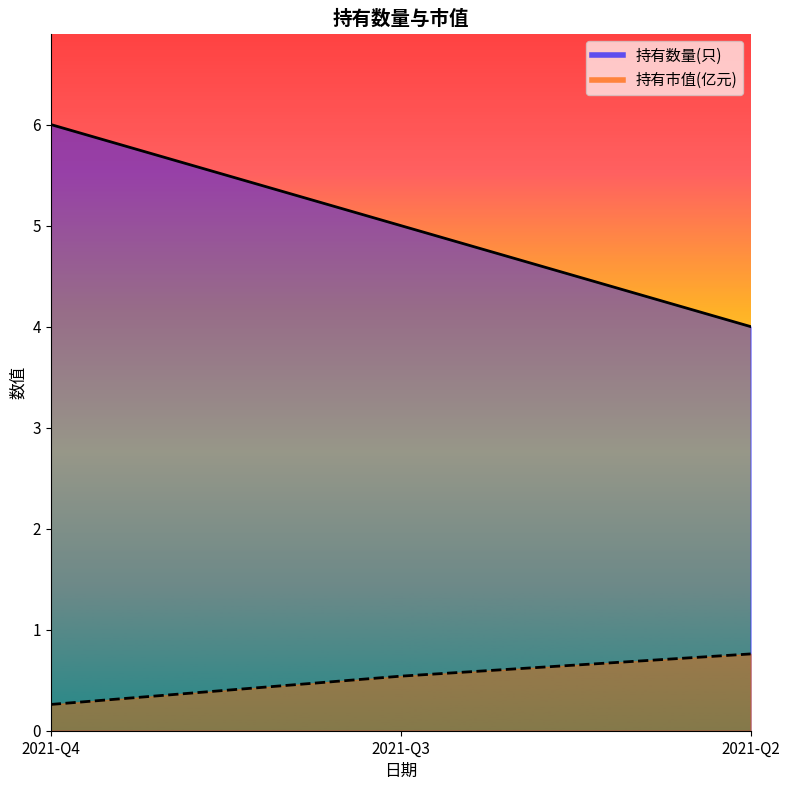

At which label is 持有数量(只) closest to 5?

2021-Q3